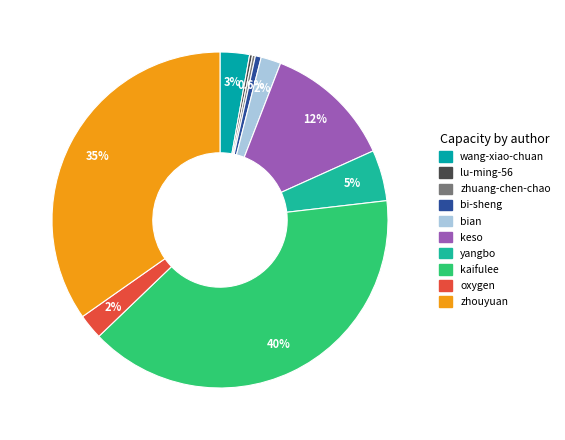

Count the number of slices in the pie.

10